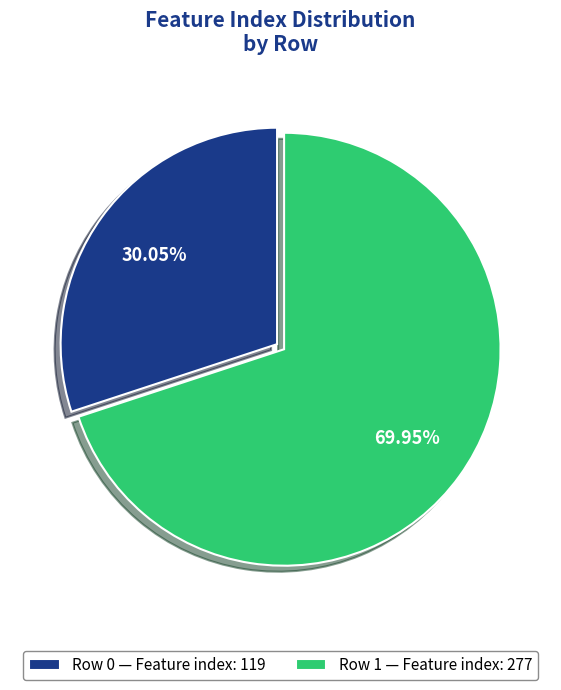

Do Row 1 — Feature index: 277 and Row 0 — Feature index: 119 together represent more than half of the pie?

Yes